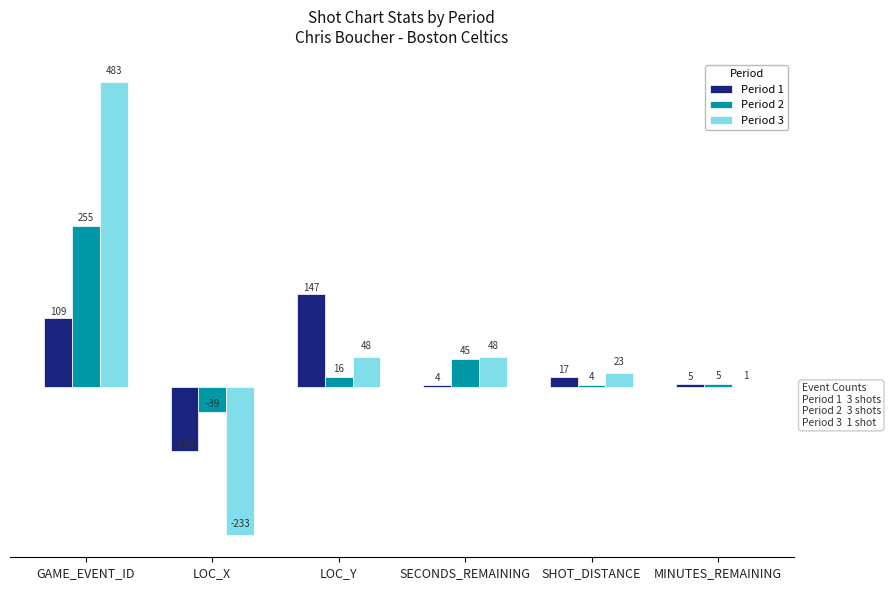

Between GAME_EVENT_ID and LOC_X, which series saw the biggest shift?

Period 3